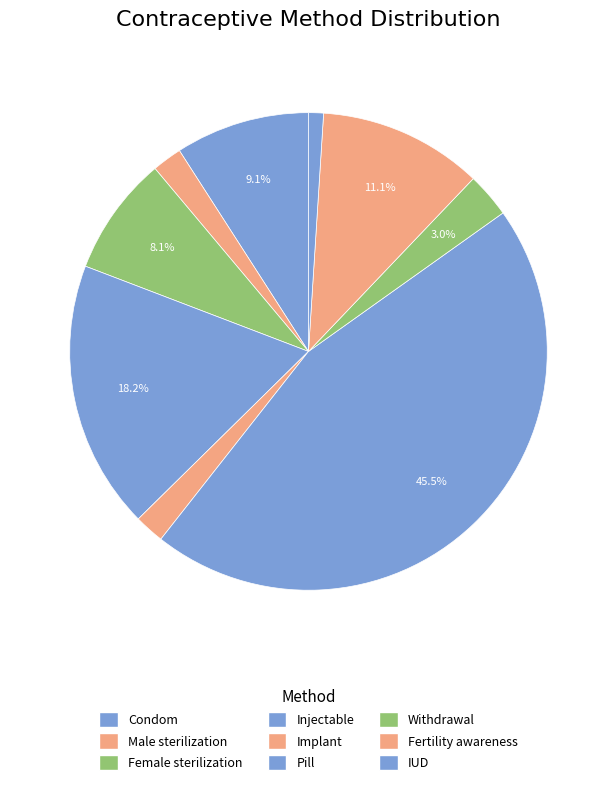

How many segments does this pie chart have?

9